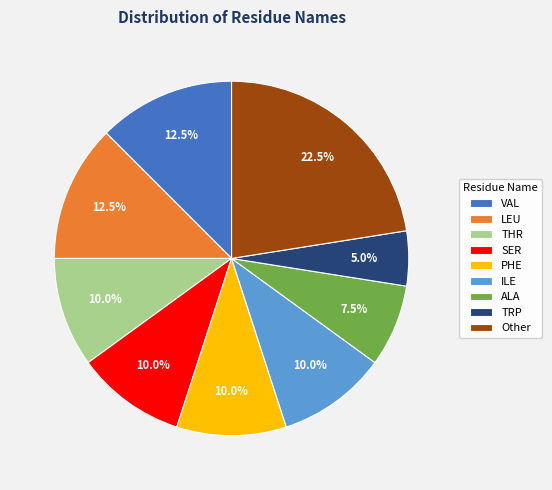

Approximately how many times larger is the value at SER compared to TRP?

2.0